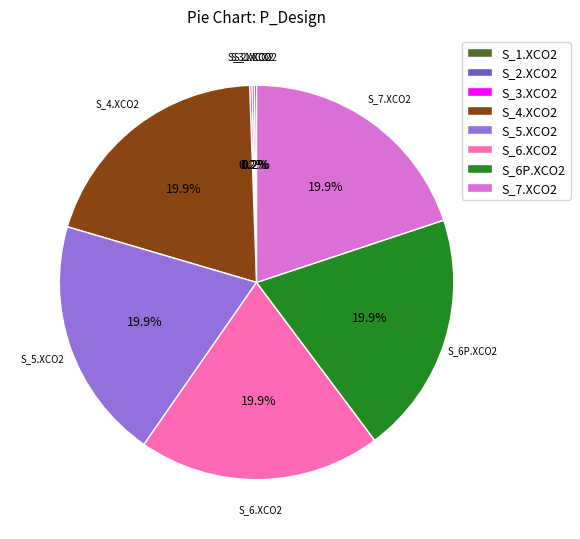

To the nearest percent, what percentage of the pie is S_5.XCO2?

20%